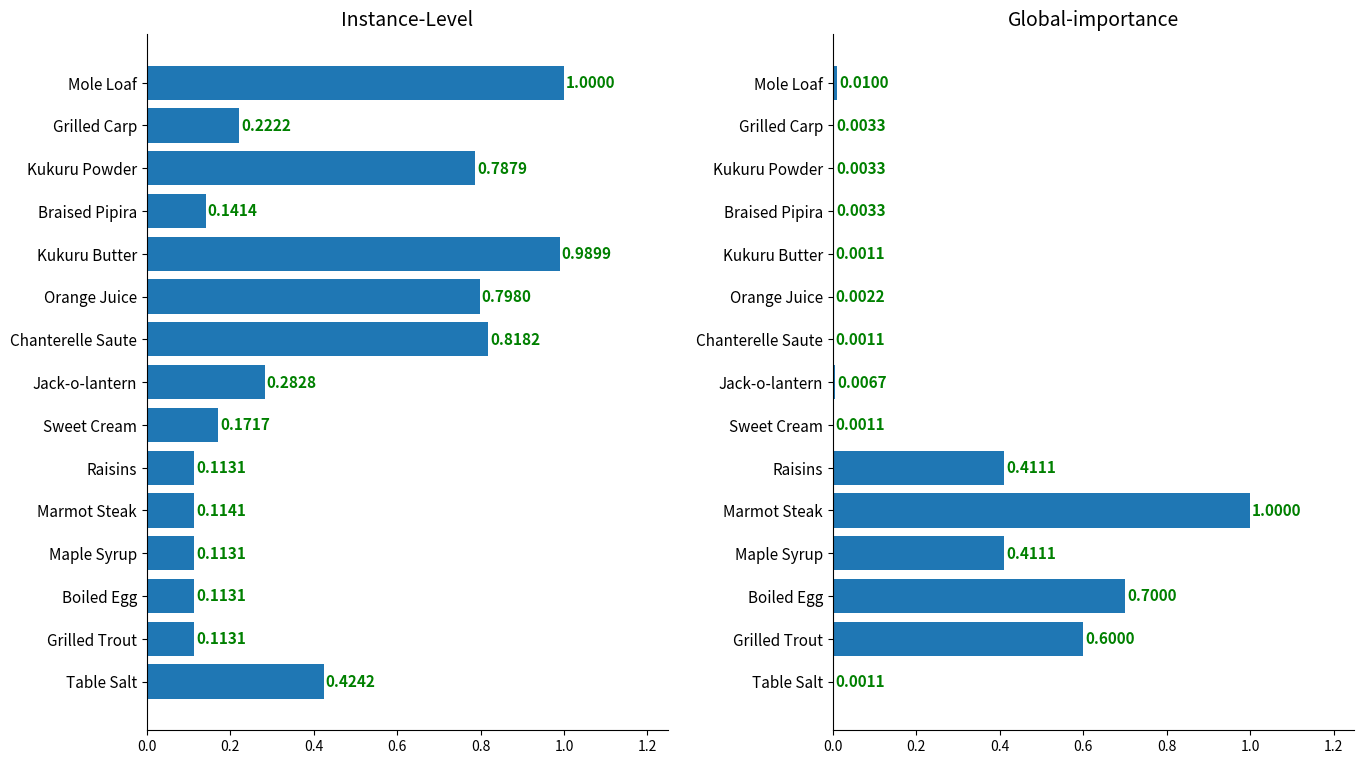

What is the spread (max minus min) of values at Mole Loaf?

1.0